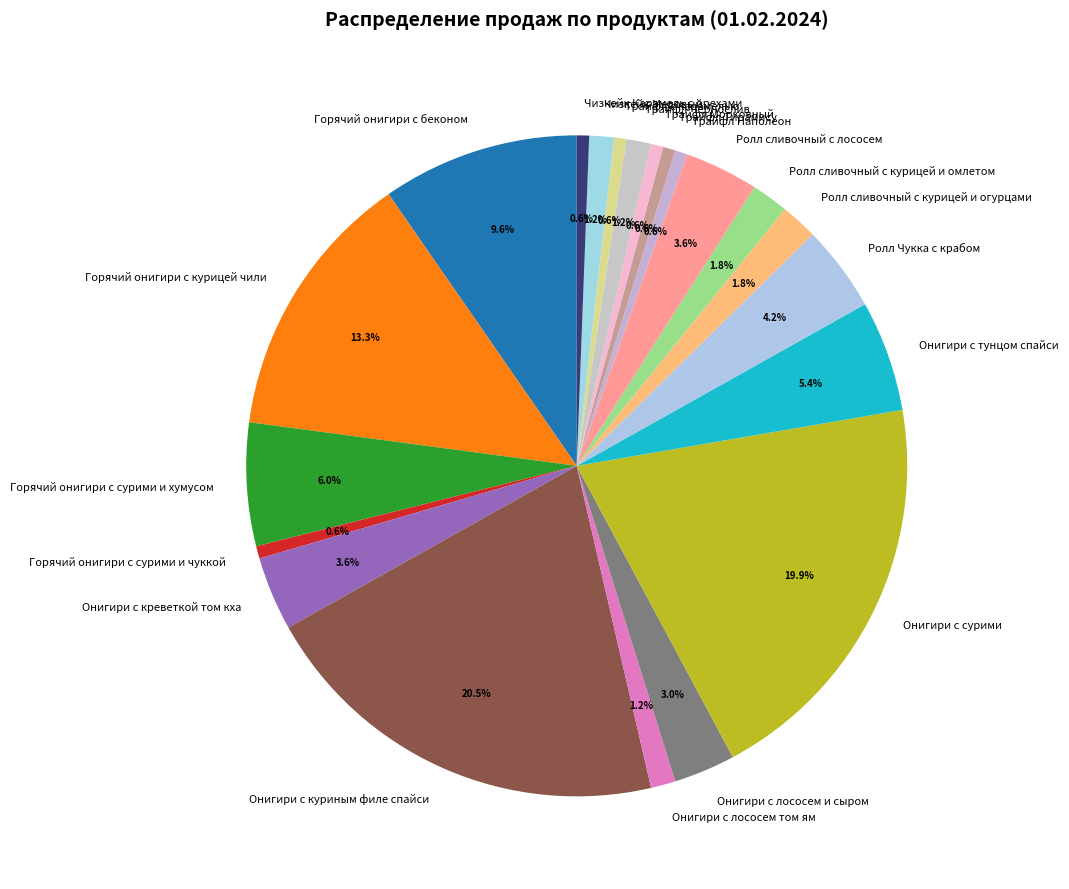

Is it true that Онигири с лососем том ям is 1% of the pie?

True